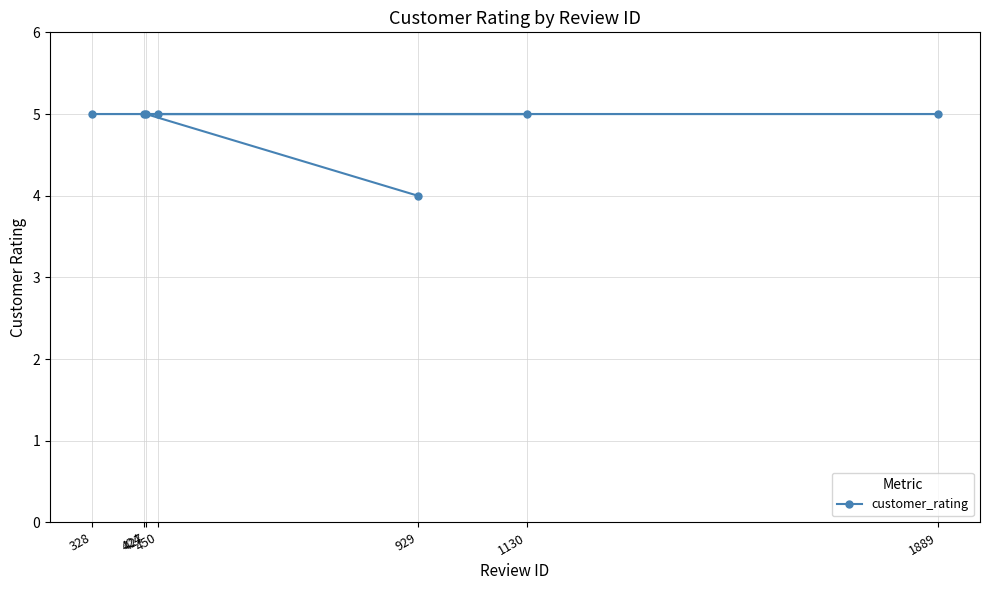

What is the value of the 2nd point from the left?

5